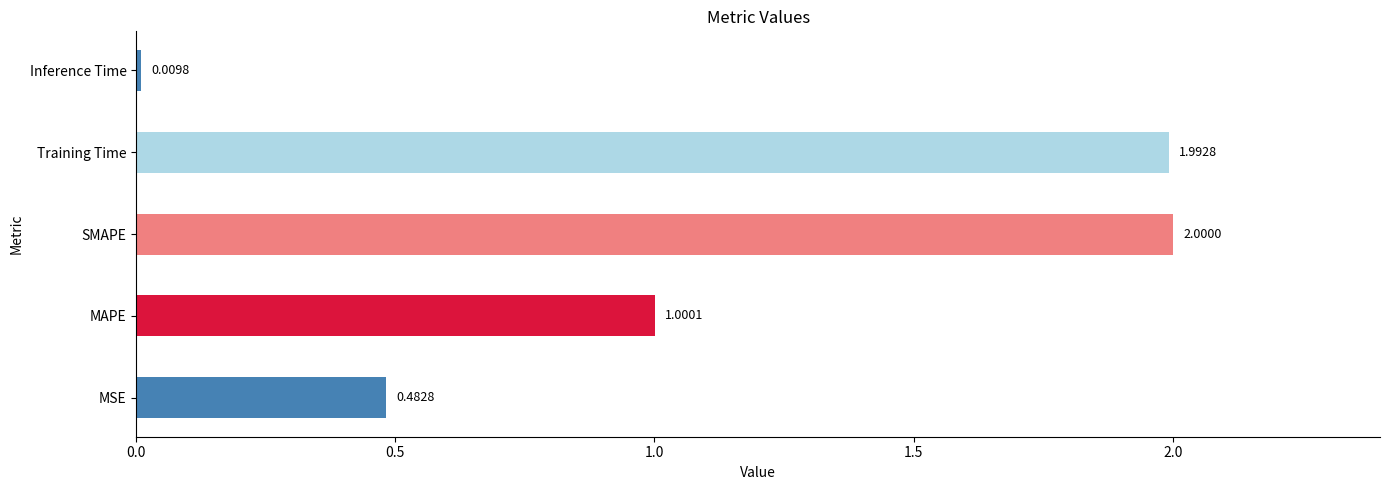

What is the difference between the second highest and minimum values?

2.0